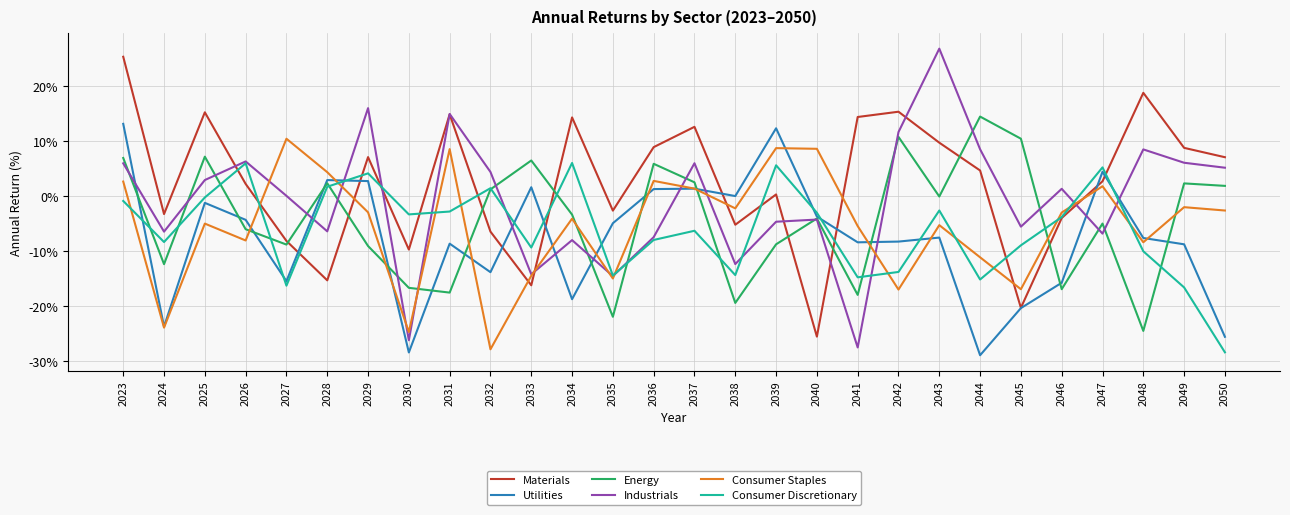

What is the total value across all series at 2027?

-38.4